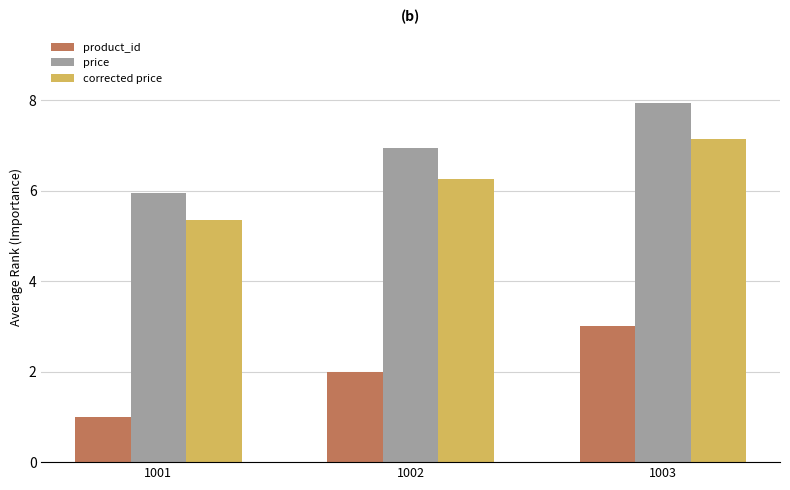

At how many categories does at least one series exceed 1?

3